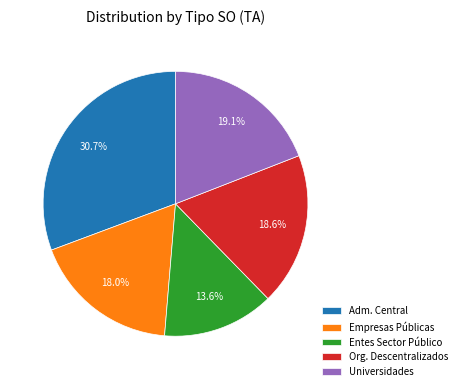

To the nearest percent, what portion does Universidades represent?

19%